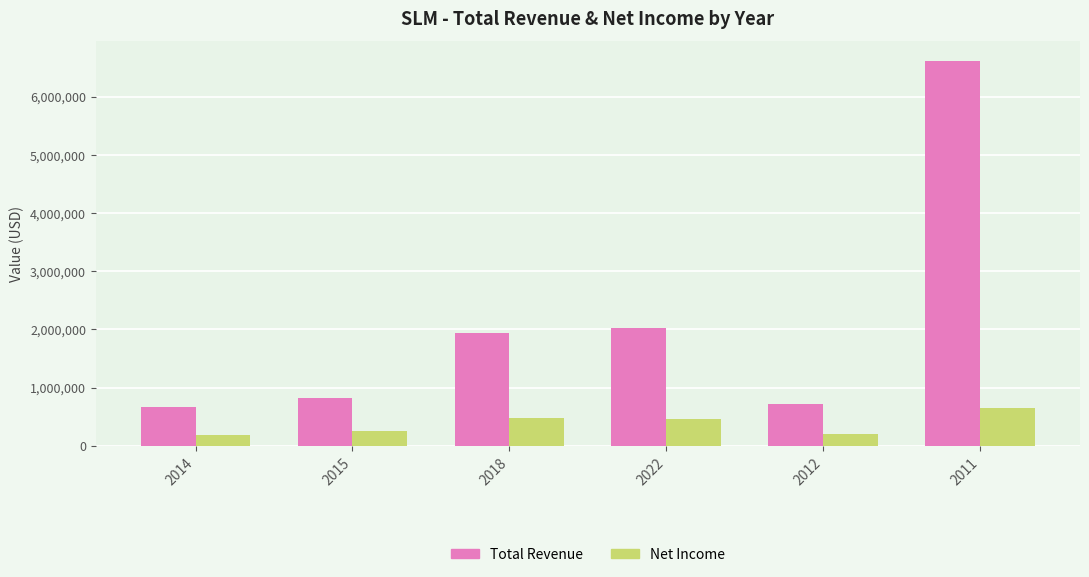

What is the sum of the Net Income values at 2018 and 2012?

670400